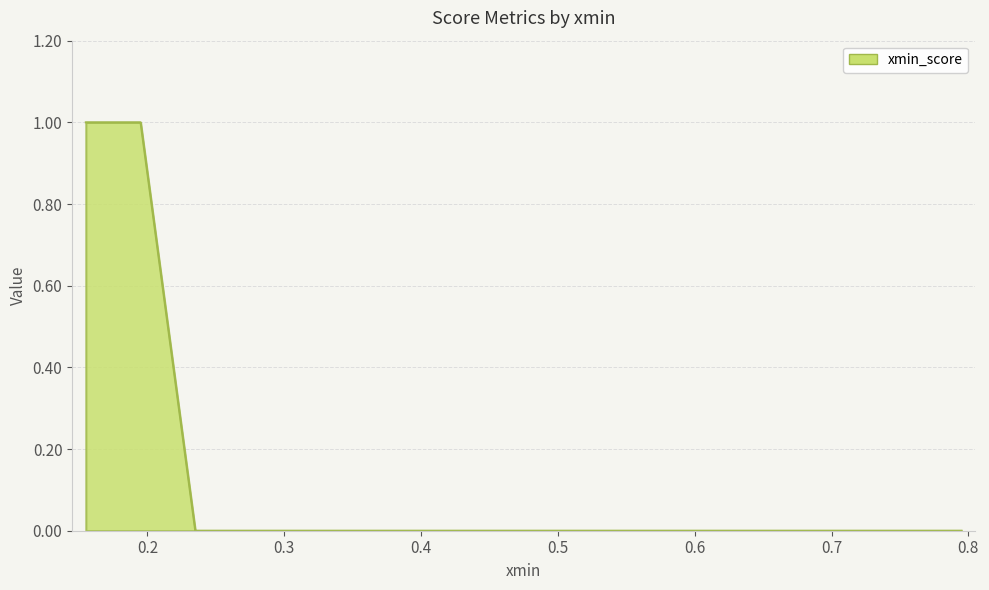

What is the maximum value shown in the chart?

1.0